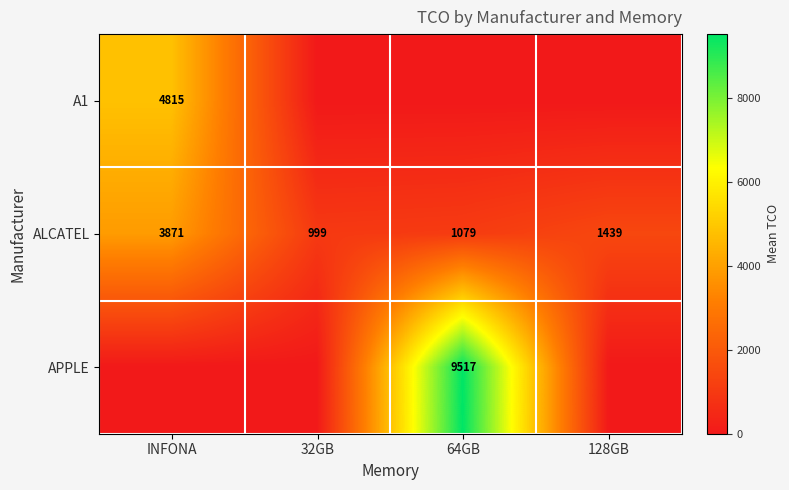

What is the spread (max minus min) of values at INFONA?

4815.0